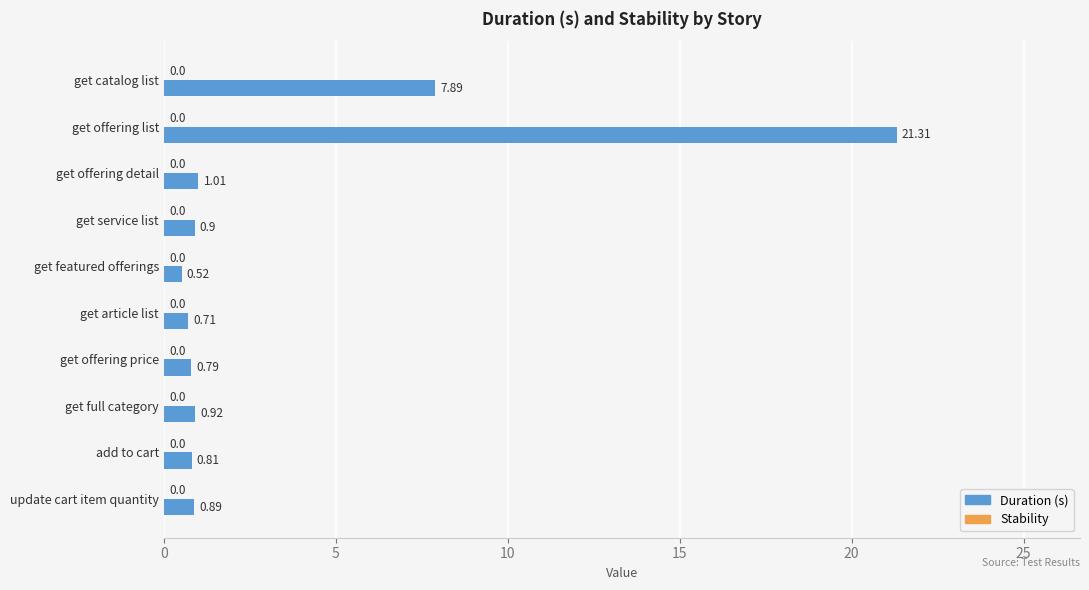

What is the label of the 7th bar from the bottom?

get service list